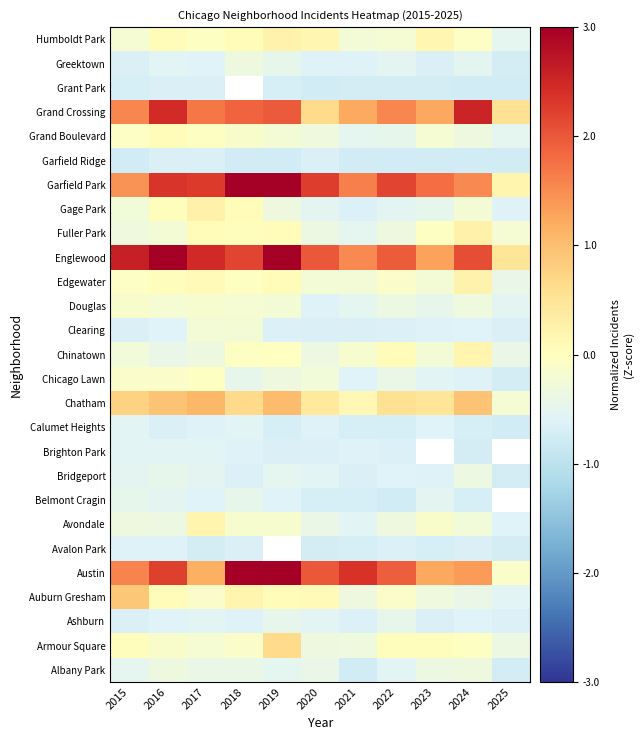

True or false: Avondale has a value of -0.6 at 2015.

False